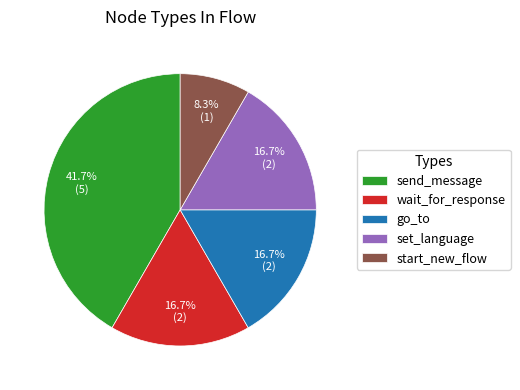

What is the ratio of the value at start_new_flow to the value at wait_for_response?

0.5